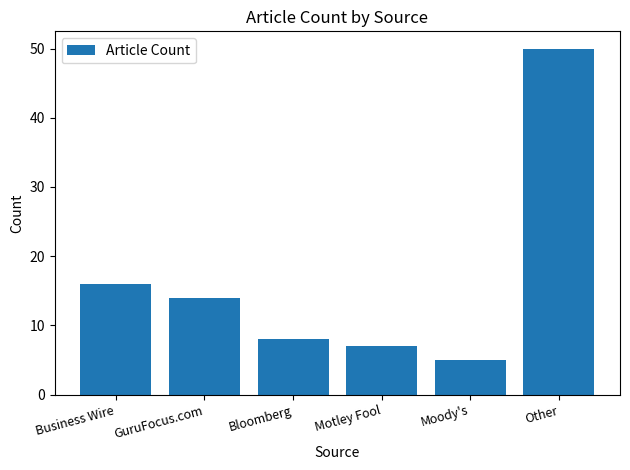

Which has a higher value, Moody's or Business Wire?

Business Wire